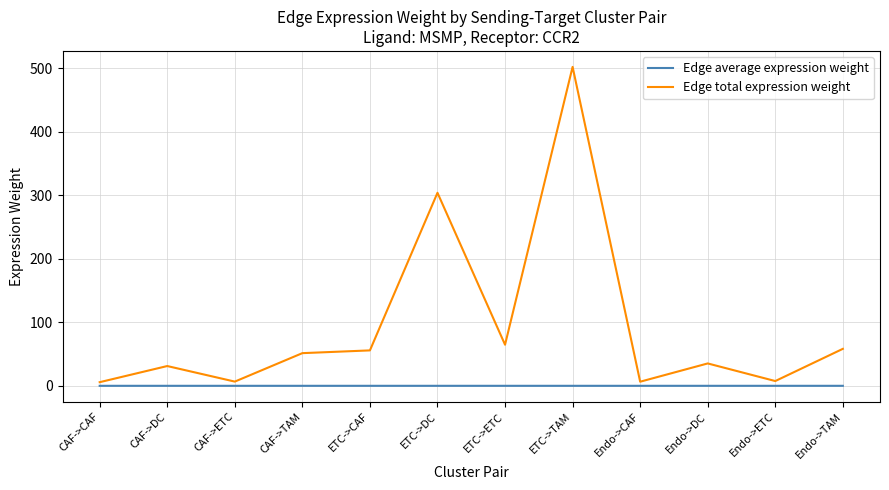

Is this an area chart (filled region under the line)?

No